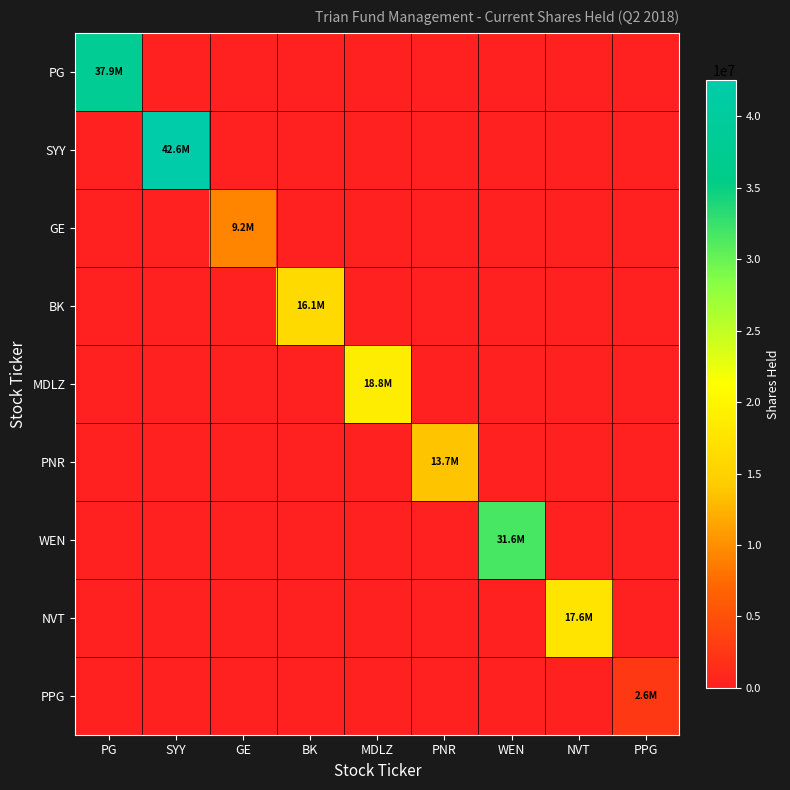

What is the spread (max minus min) of values at SYY?

42562249.0